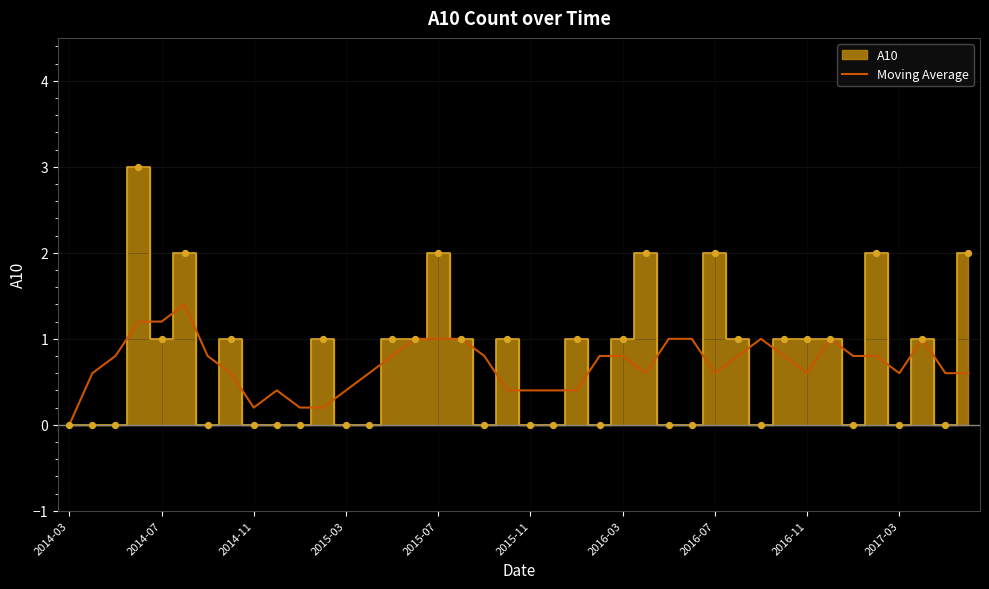

Which has a higher value, 35 or 30?

30